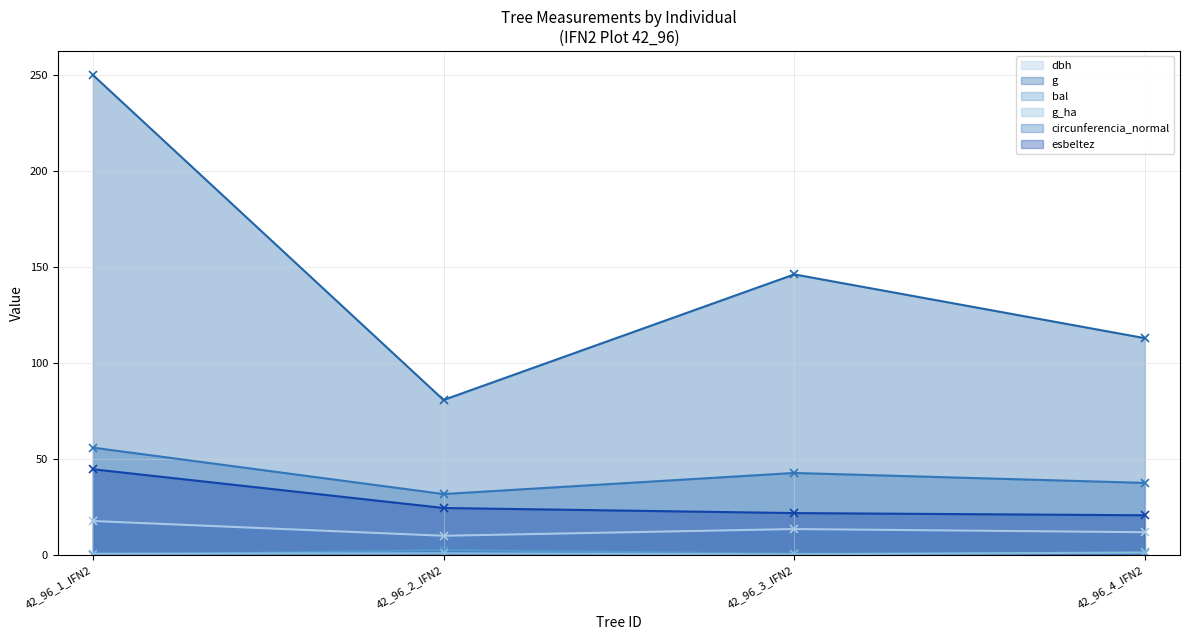

Is it true that g_ha equals 0.1 at 42_96_3_IFN2?

False